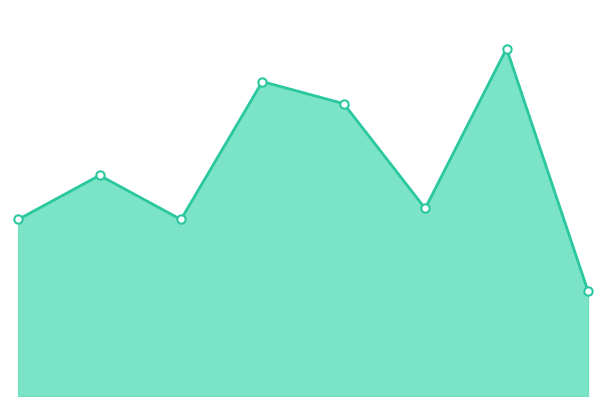

Does the chart have visible grid lines?

No